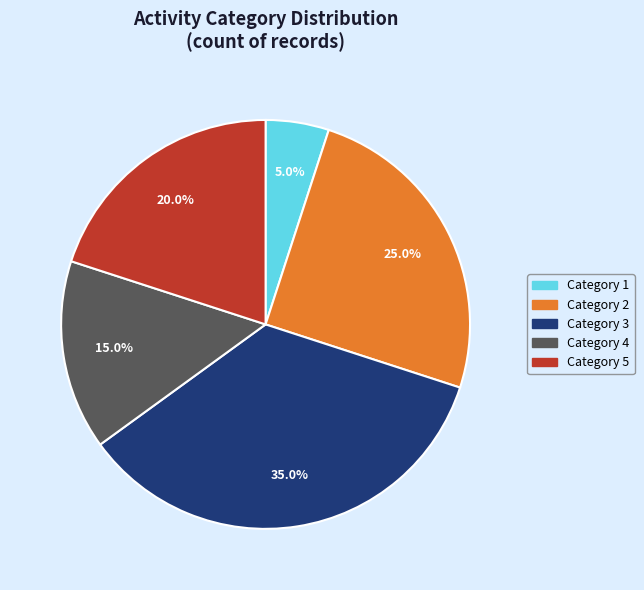

How many segments does this pie chart have?

5